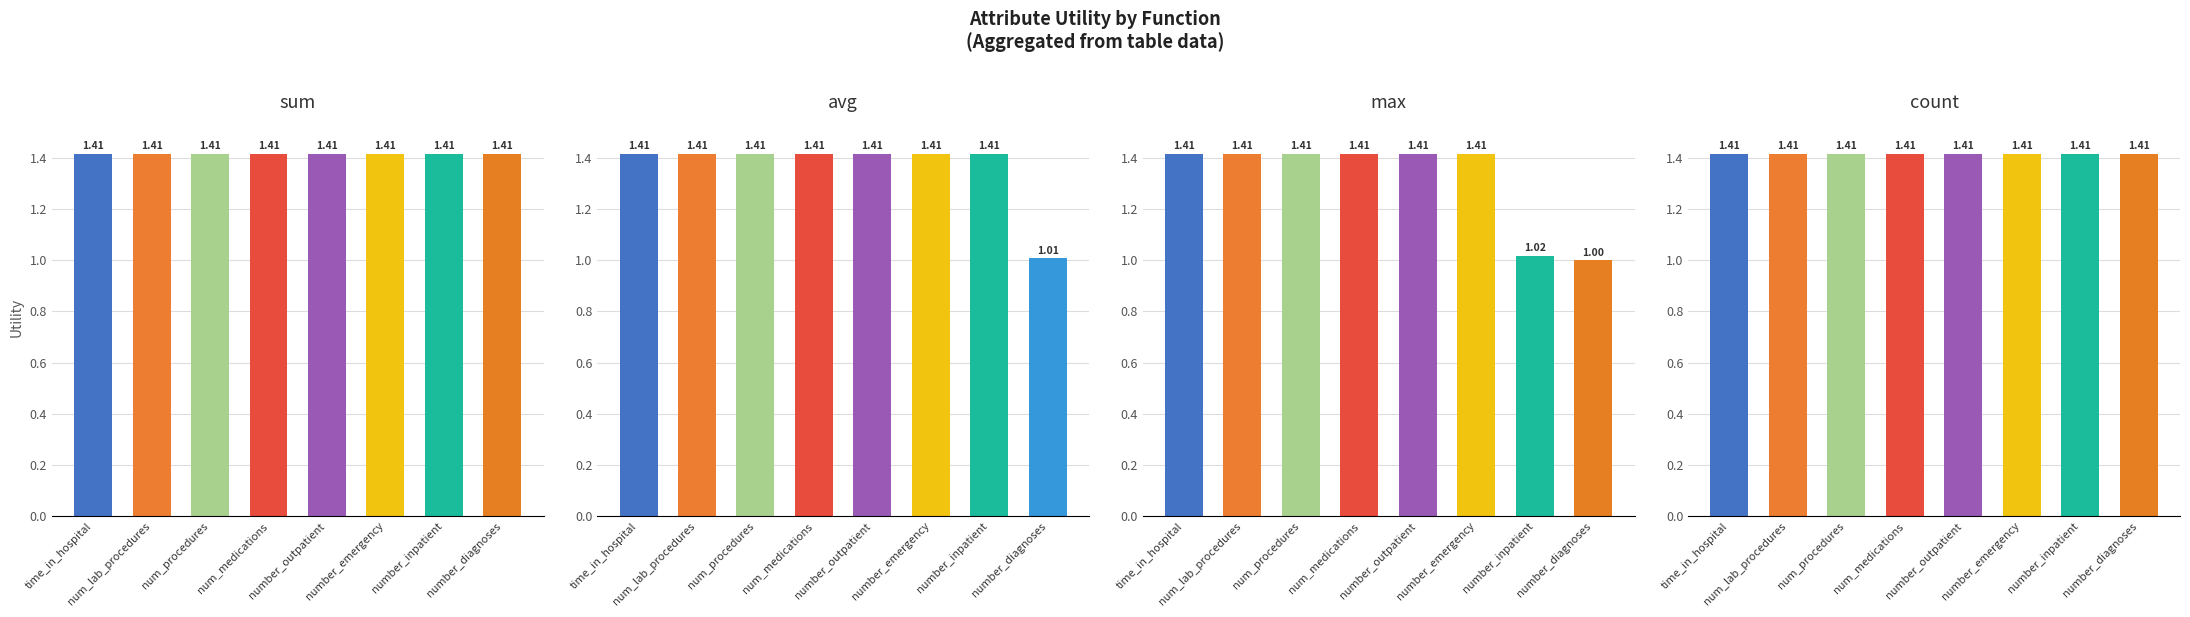

List the labels in order of avg value, smallest first.

number_diagnoses, time_in_hospital, num_lab_procedures, num_procedures, num_medications, number_outpatient, number_emergency, number_inpatient